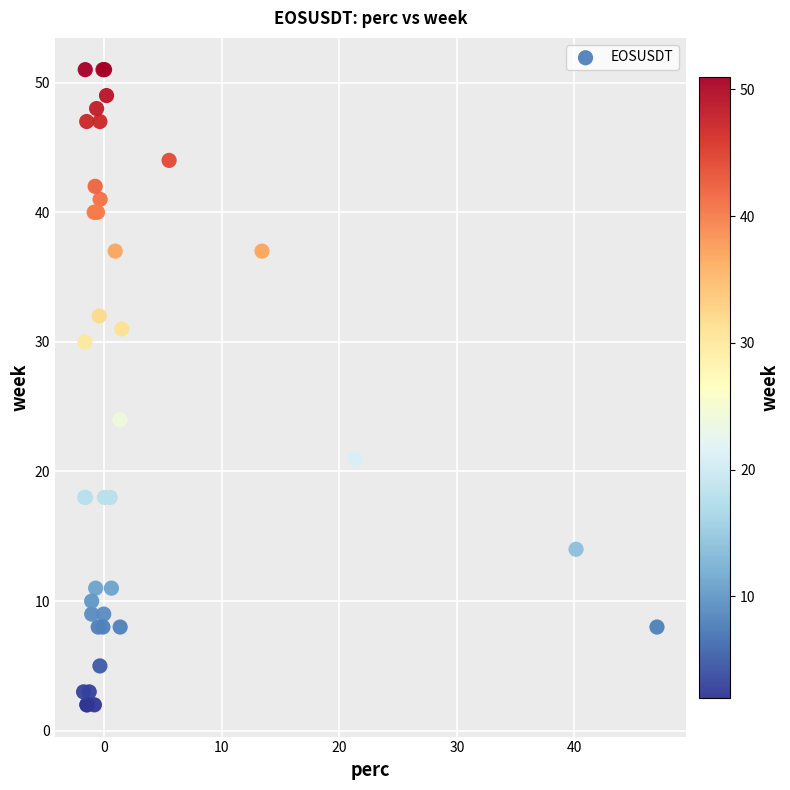

What Y value in the scatter plot is closest to 26?

24